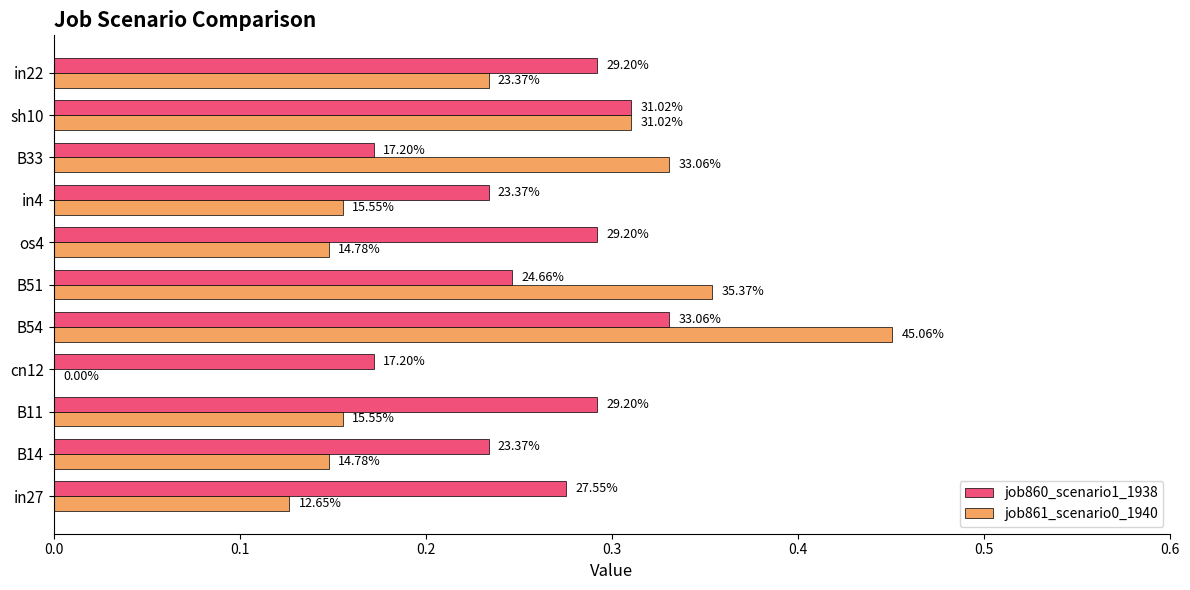

What is the maximum value for job860_scenario1_1938?

0.3